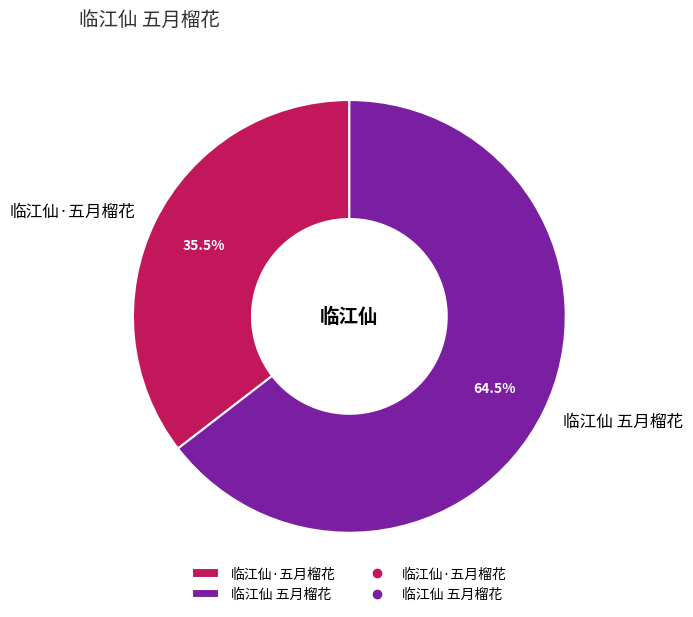

Rank the categories by value from highest to lowest.

临江仙 五月榴花, 临江仙·五月榴花